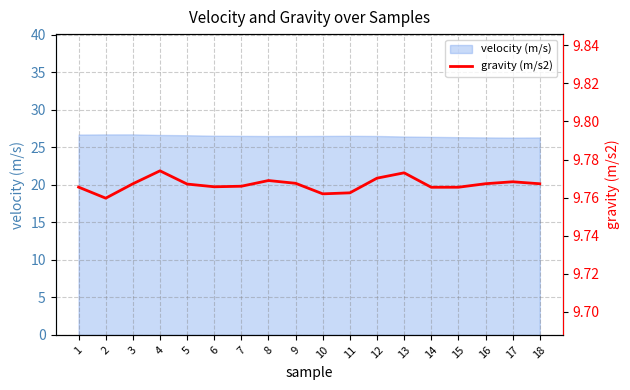

What value does the data have at 6?

9.8